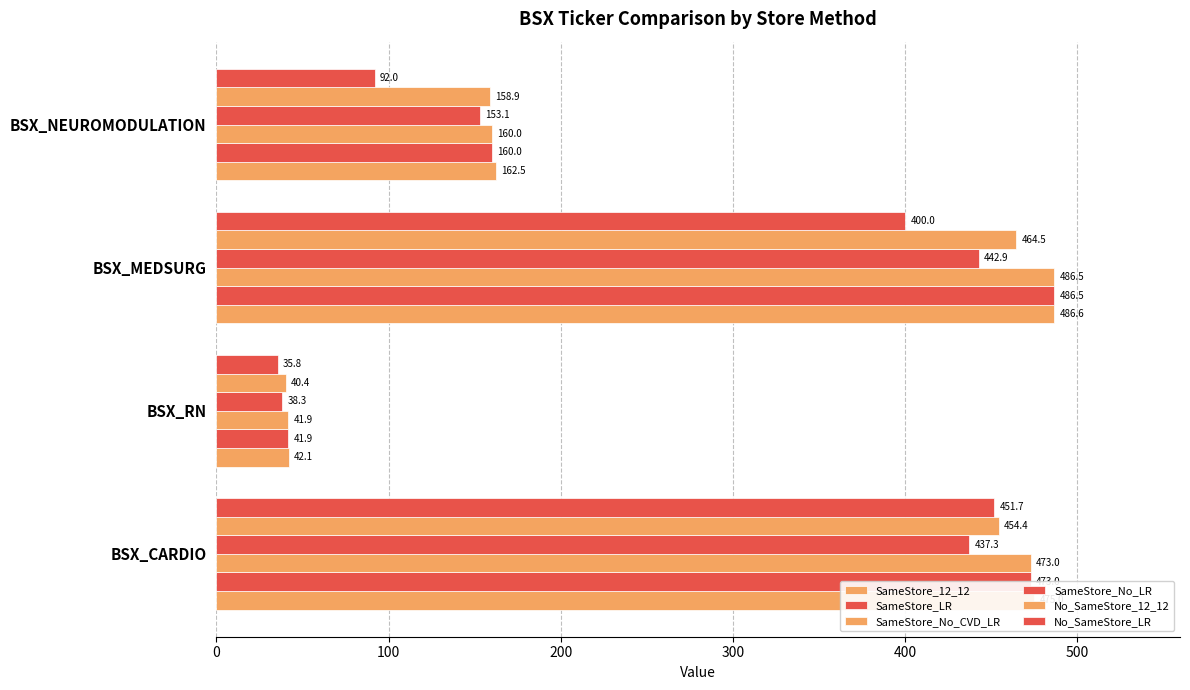

Count the number of categories in the chart.

4